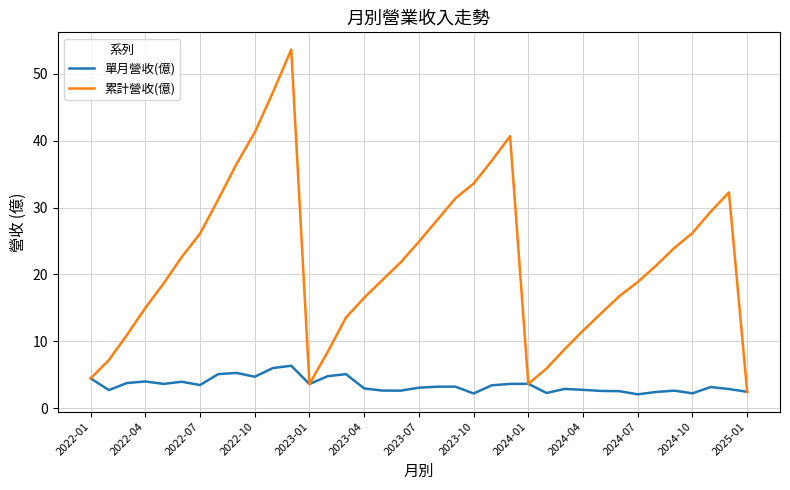

Which series has the widest spread of values?

累計營收(億)